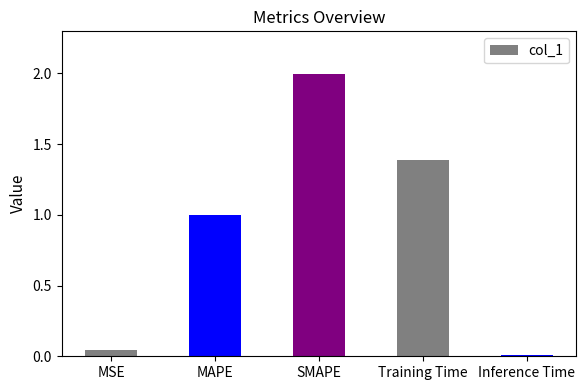

List the labels in order of value, smallest first.

Inference Time, MSE, MAPE, Training Time, SMAPE